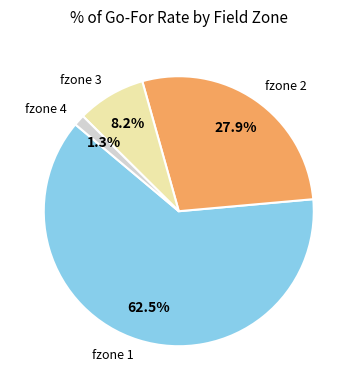

What percentage do fzone 3 and fzone 2 together represent?

36.1%